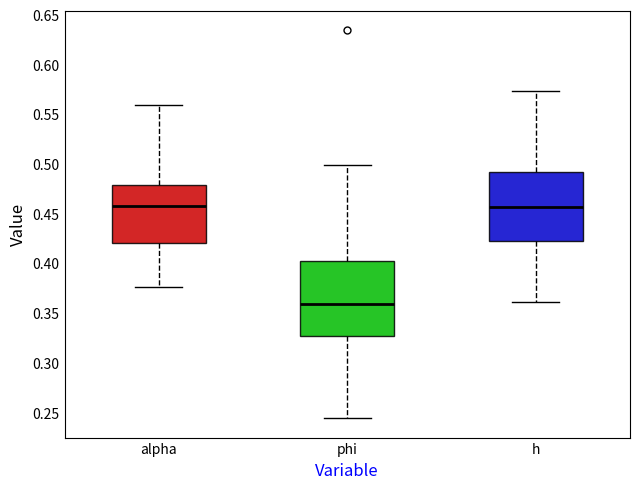

Reading left to right, read every box against the y-axis: the position of its median line, the range the box covers, and the ends of its whiskers. The values are not printed on the chart, so give them approximately, as read against the axis.

alpha: median 0.460, box 0.420 to 0.480, whiskers 0.375 to 0.560
phi: median 0.360, box 0.325 to 0.400, whiskers 0.245 to 0.500
h: median 0.455, box 0.420 to 0.490, whiskers 0.360 to 0.575